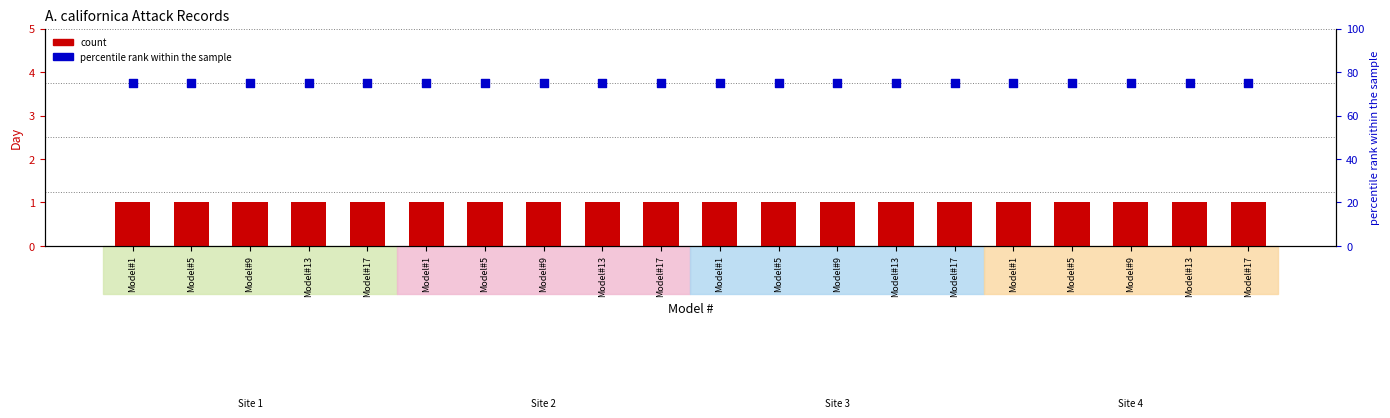

Is the value of count at Model#17 greater than the value of percentile rank within the sample at Model#1?

No